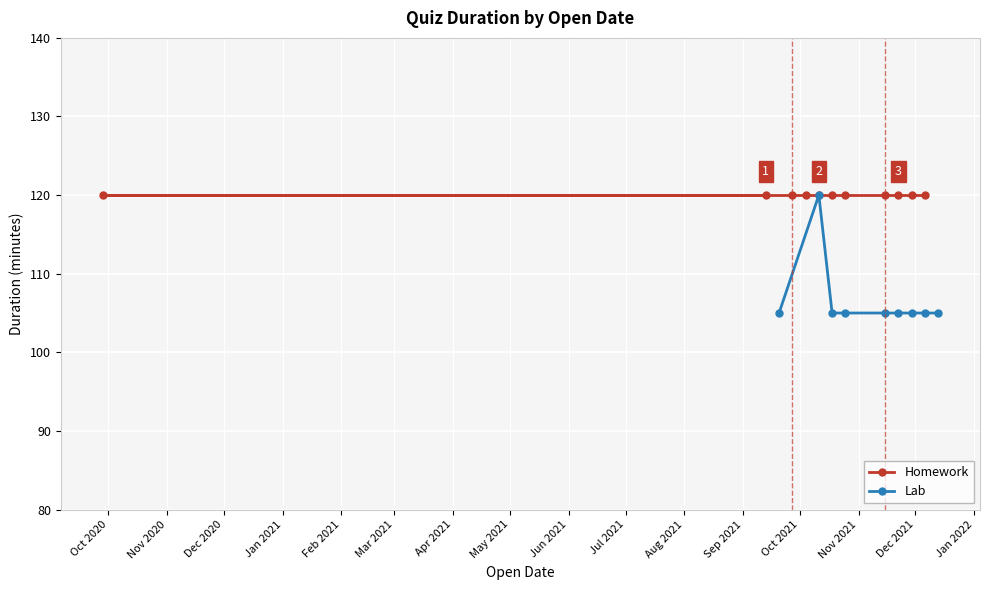

What is the lowest value of the Lab series?

105